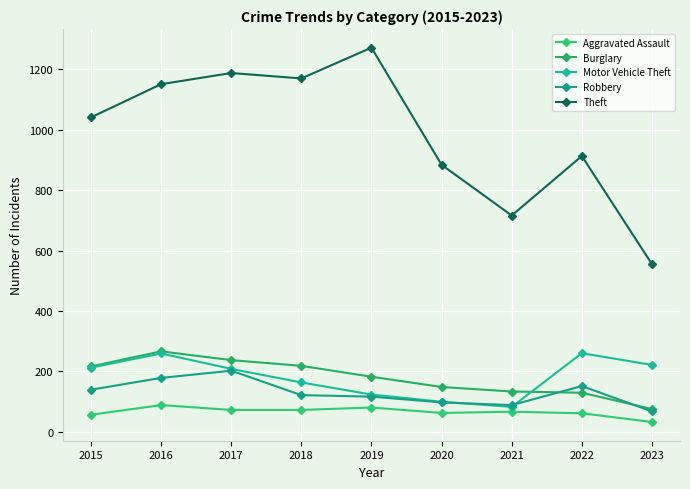

What is the value of the Burglary point at the 8th from the left?

129